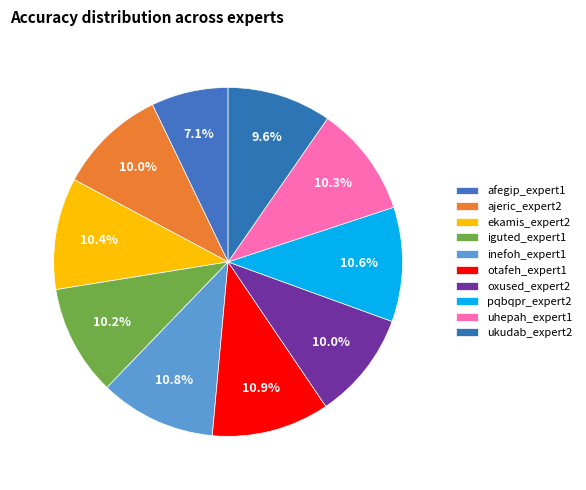

Do iguted_expert1 and ajeric_expert2 together represent more than half of the pie?

No